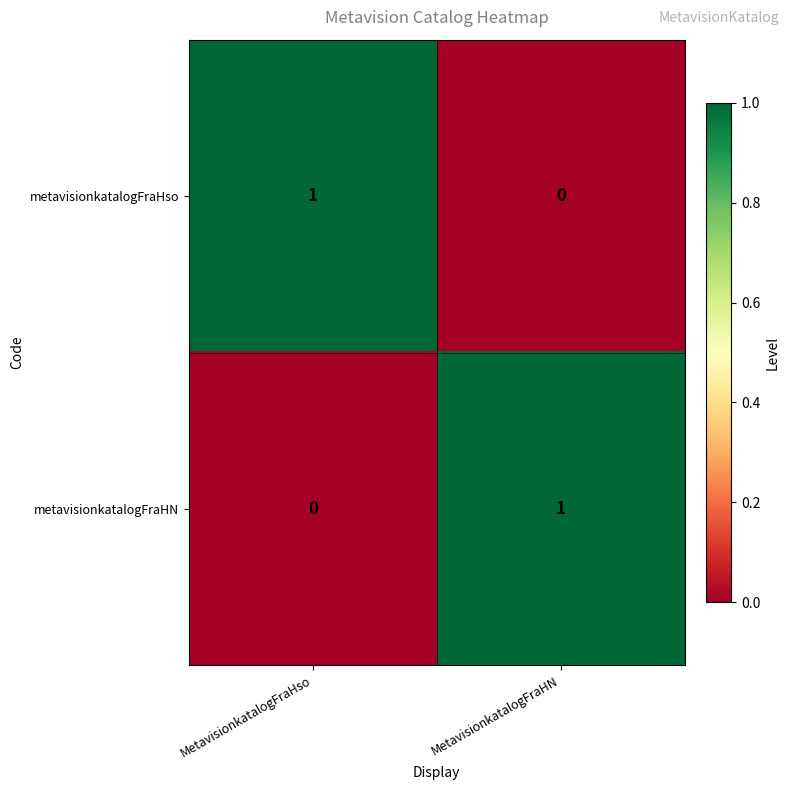

Which category has the highest value in the metavisionkatalogFraHso series?

MetavisionkatalogFraHso